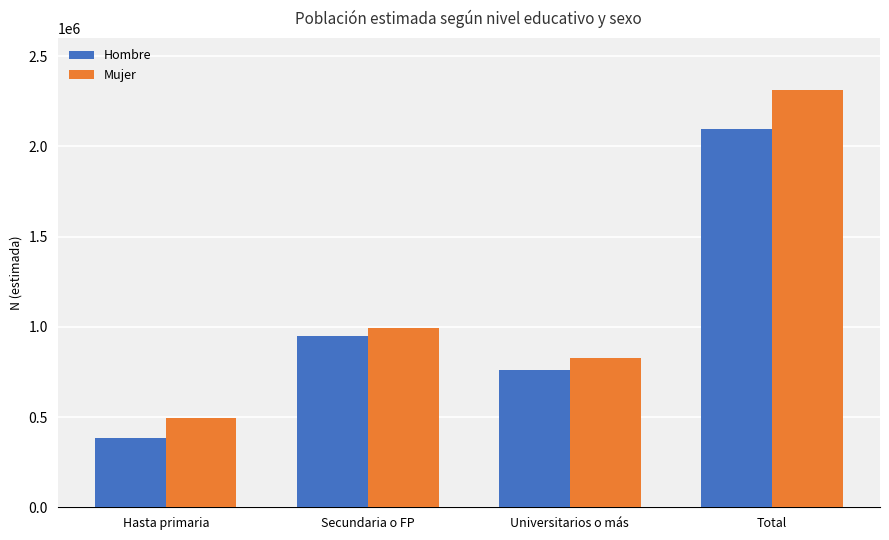

Reading left to right, list all the values displayed in this chart.

Hombre: Hasta primaria=384621	Secundaria o FP=950818	Universitarios o más=759897	Total=2095336
Mujer: Hasta primaria=492619	Secundaria o FP=995891	Universitarios o más=824959	Total=2313468